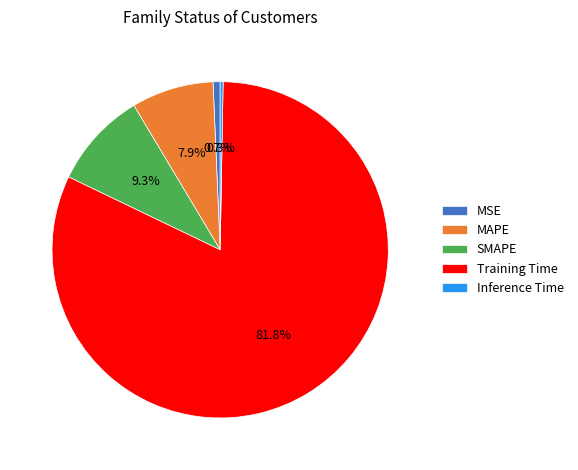

What is the total percentage of MAPE and Training Time?

89.7%